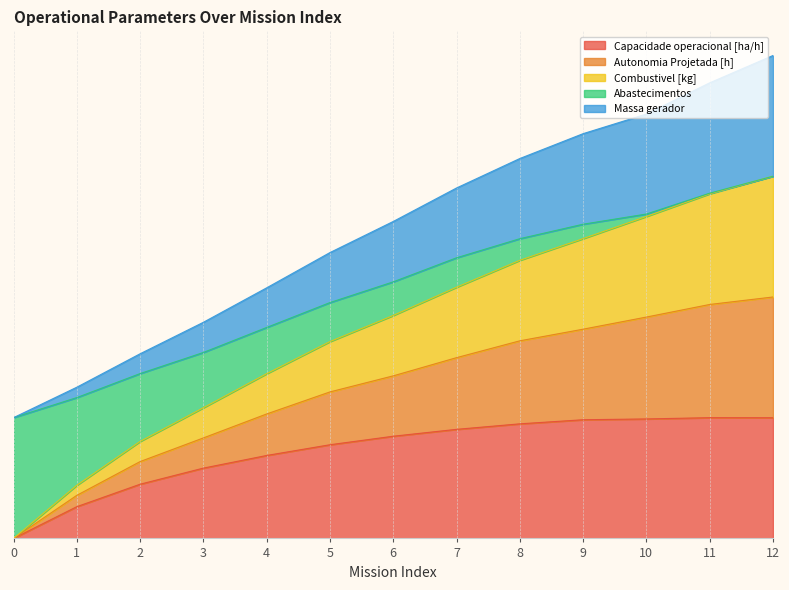

Reading right to left, transcribe all the data shown in this chart.

Capacidade operacional [ha/h]: 1.0	1.0	1.0	1.0	0.9	0.9	0.8	0.8	0.7	0.6	0.4	0.3	0.0
Autonomia Projetada [h]: 4.0	3.8	3.5	3.4	3.1	2.9	2.6	2.4	2.1	1.8	1.5	1.3	1.0
Combustivel [kg]: 3.0	2.9	2.7	2.6	2.5	2.3	2.1	2.0	1.7	1.5	1.4	1.2	1.0
Abastecimentos: 2.0	1.9	1.8	1.7	1.6	1.5	1.3	1.2	1.0	0.8	0.6	0.4	0.0
Massa gerador: 3.0	2.9	2.7	2.5	2.3	2.1	1.8	1.6	1.4	1.1	0.8	0.4	0.0